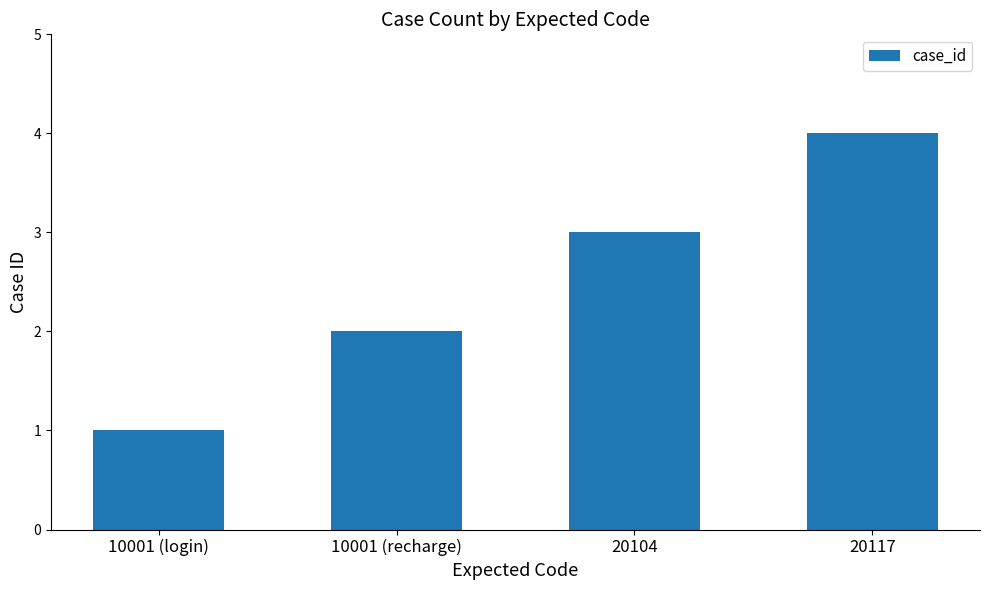

Between 10001 (login) and 10001 (recharge), which is larger?

10001 (recharge)